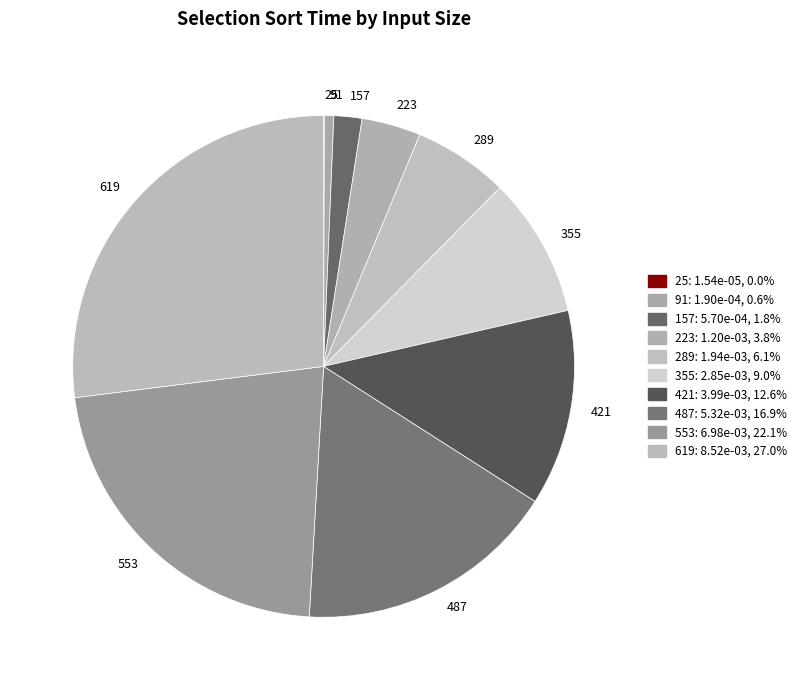

Which slice is the largest?

619